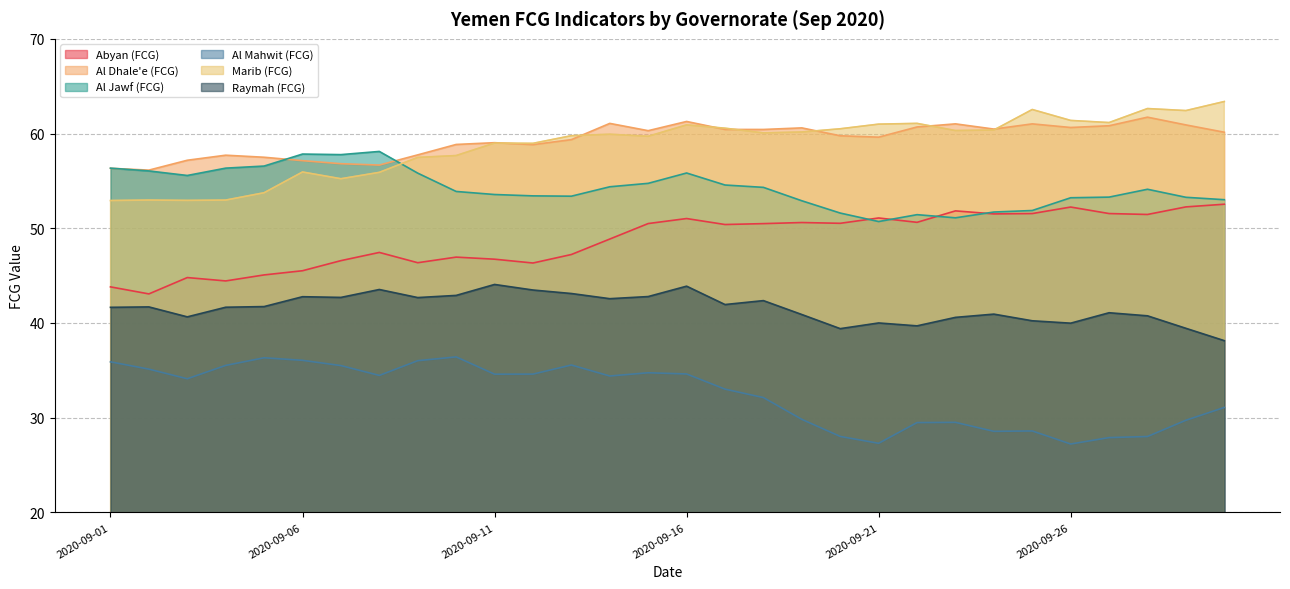

Reading left to right, transcribe all the data shown in this chart.

Abyan (FCG): 43.8	43.1	44.8	44.4	45.1	45.5	46.6	47.4	46.4	47.0	46.7	46.3	47.2	48.9	50.5	51.0	50.4	50.5	50.6	50.5	51.1	50.6	51.8	51.5	51.6	52.2	51.6	51.5	52.3	52.5
Al Dhale'e (FCG): 56.3	56.1	57.2	57.7	57.5	57.1	56.8	56.7	57.7	58.8	59.0	58.8	59.4	61.1	60.3	61.3	60.4	60.4	60.6	59.8	59.6	60.7	61.0	60.5	61.0	60.6	60.8	61.7	60.9	60.1
Al Jawf (FCG): 56.3	56.1	55.6	56.3	56.6	57.8	57.8	58.1	55.8	53.9	53.6	53.4	53.4	54.4	54.7	55.8	54.6	54.3	52.9	51.6	50.7	51.4	51.1	51.7	51.9	53.2	53.3	54.1	53.3	53.0
Al Mahwit (FCG): 35.9	35.1	34.1	35.5	36.3	36.1	35.5	34.5	36.0	36.4	34.6	34.6	35.6	34.4	34.7	34.6	33.0	32.1	29.8	28.0	27.3	29.5	29.5	28.6	28.6	27.2	27.9	28.0	29.7	31.1
Marib (FCG): 52.9	53.0	52.9	53.0	53.8	55.9	55.2	55.9	57.5	57.7	59.0	59.0	59.8	59.9	59.7	60.9	60.6	60.1	60.2	60.5	61.0	61.1	60.3	60.4	62.5	61.4	61.2	62.6	62.4	63.4
Raymah (FCG): 41.7	41.7	40.6	41.7	41.7	42.8	42.7	43.5	42.7	42.9	44.1	43.5	43.1	42.6	42.8	43.9	41.9	42.4	40.9	39.4	40.0	39.7	40.6	40.9	40.2	40.0	41.1	40.8	39.4	38.1